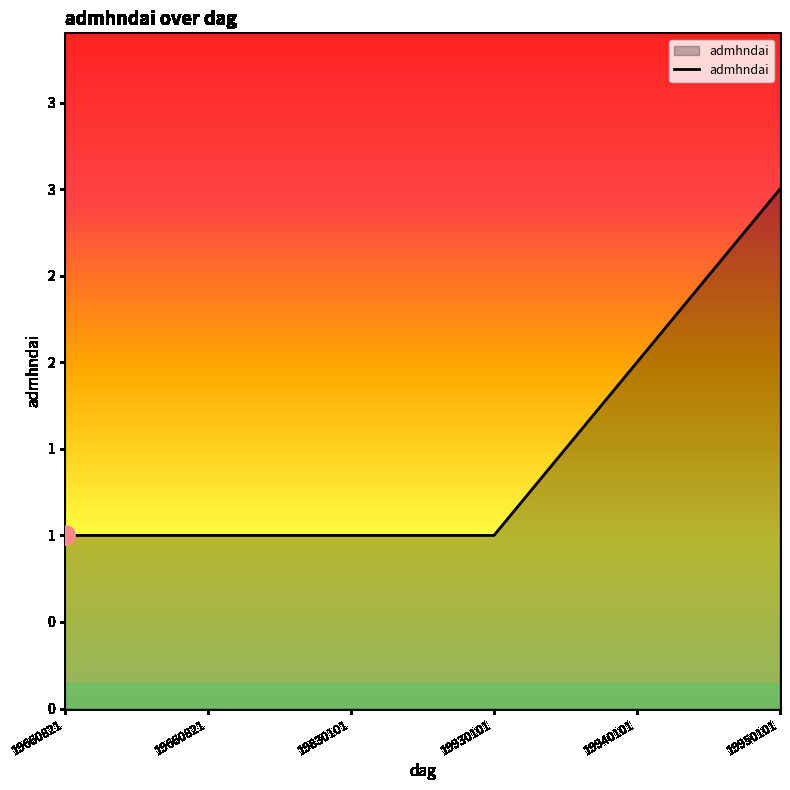

What is the sum of the values at 19830101 and 19950101?

4